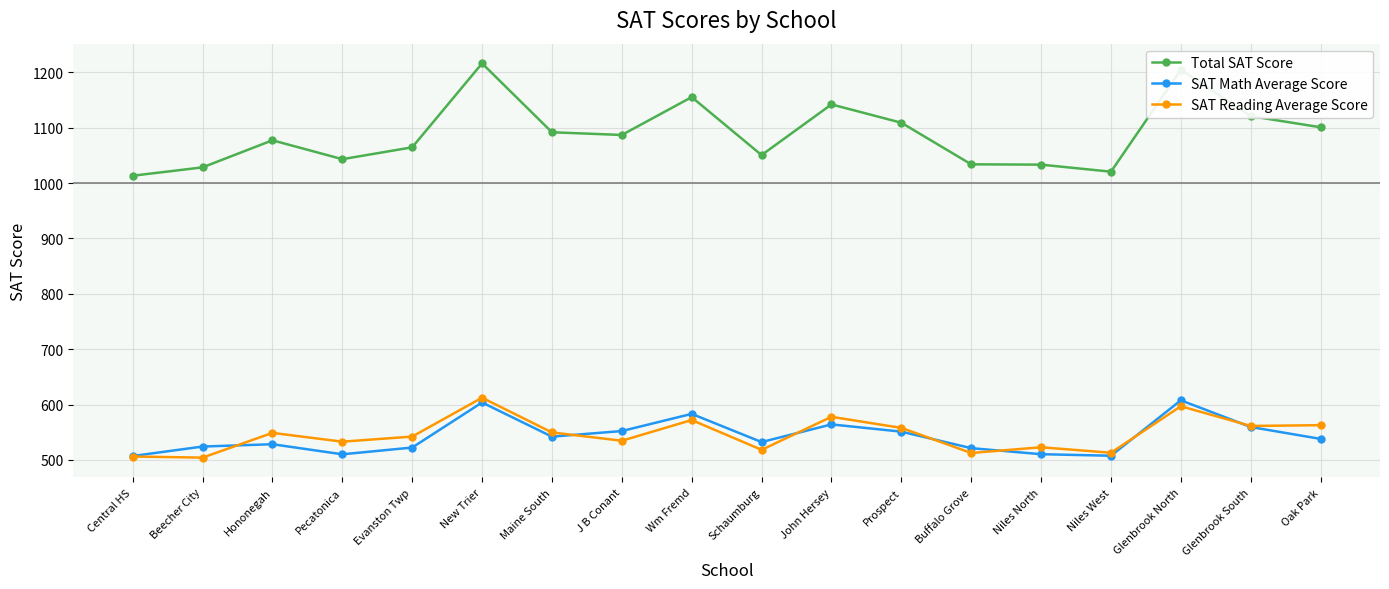

True or false: SAT Math Average Score has more than 1 points higher than both neighbors.

True